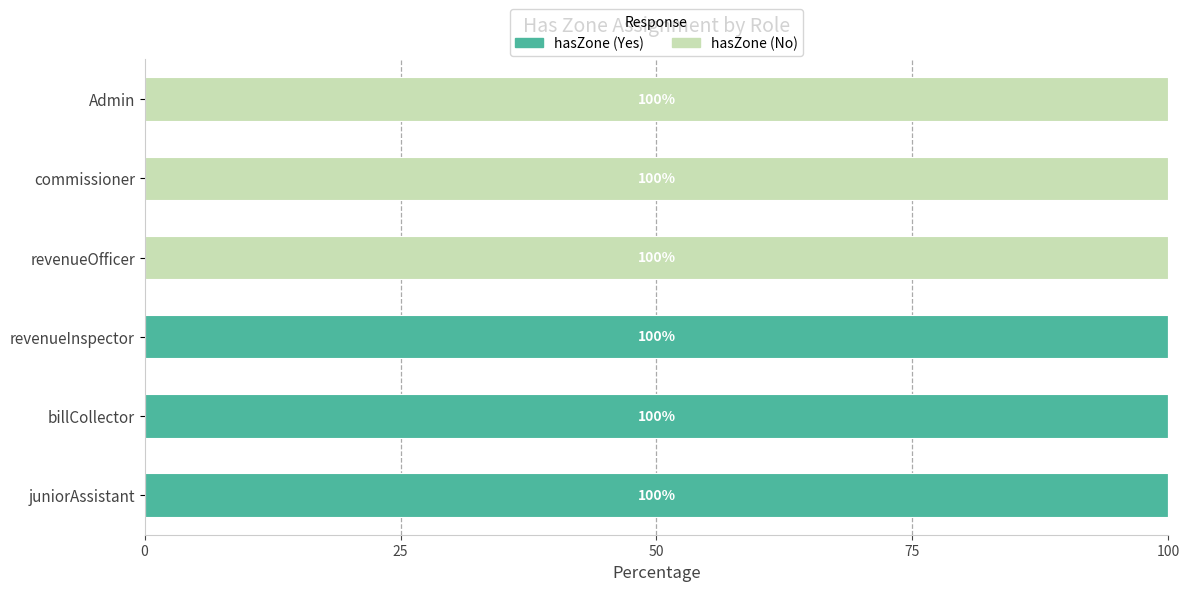

The hasZone (Yes) series shows 0 at commissioner. True or false?

True